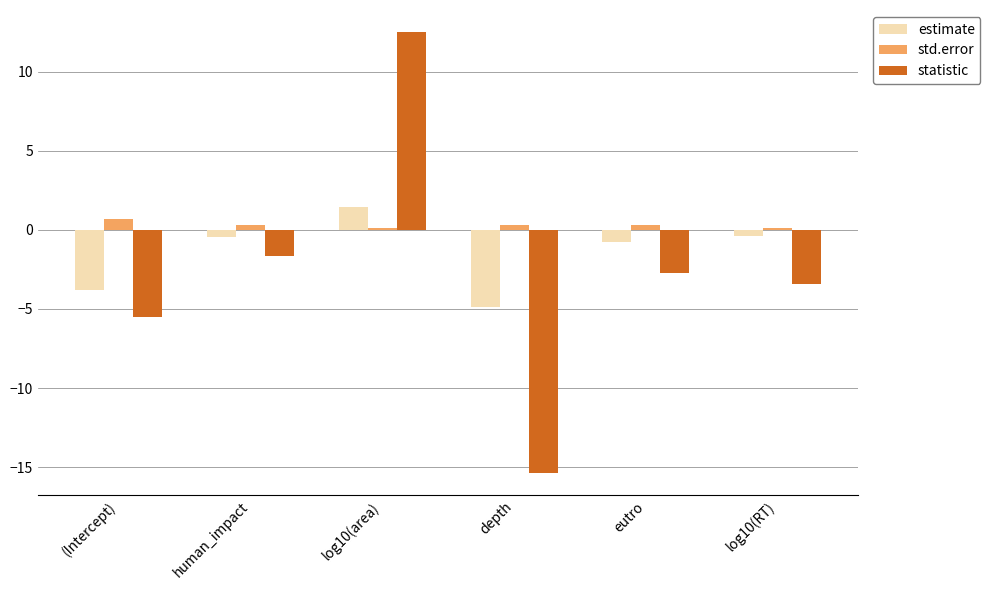

What is the difference between the estimate values at log10(RT) and eutro?

0.4